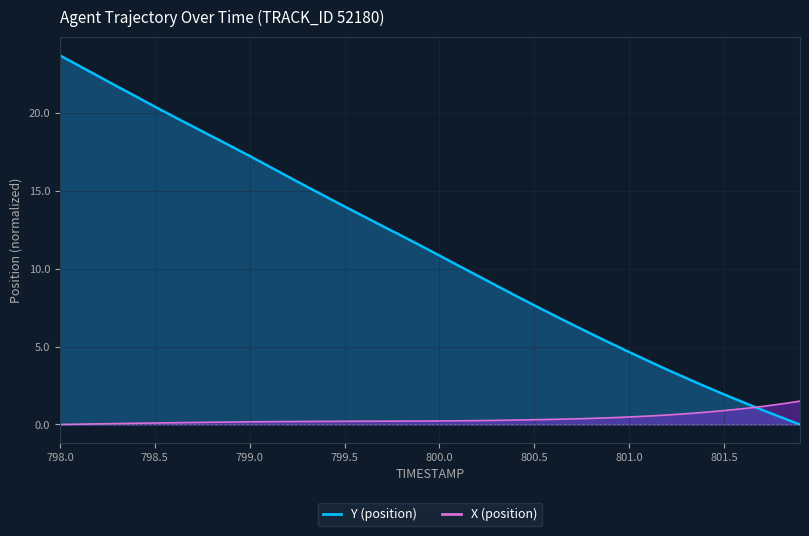

At how many categories does at least one series exceed 8?

25